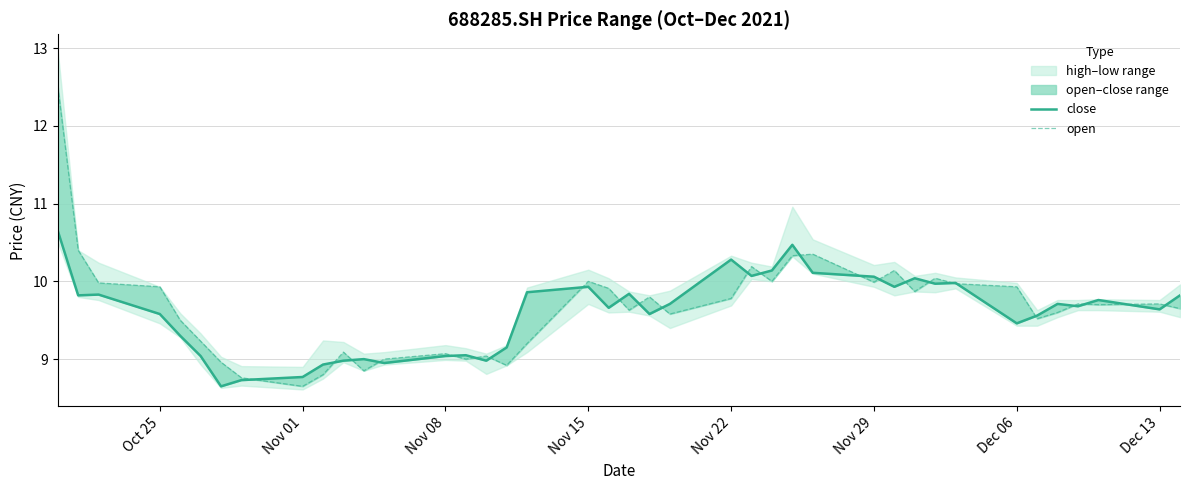

At how many categories does at least one series exceed 11?

1